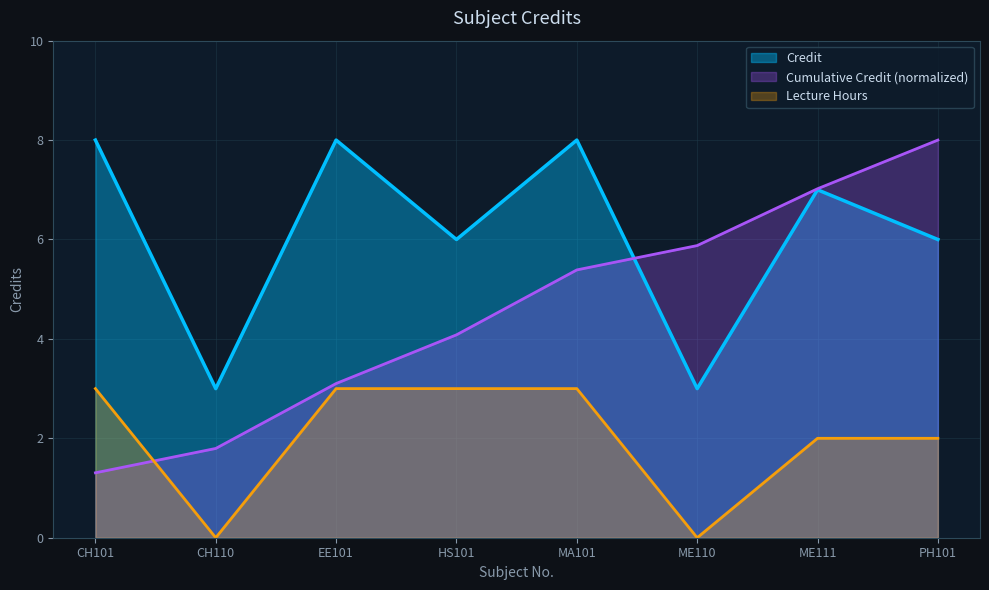

Rank the series by their average value, from lowest to highest.

Lecture Hours, Cumulative Credit (normalized), Credit